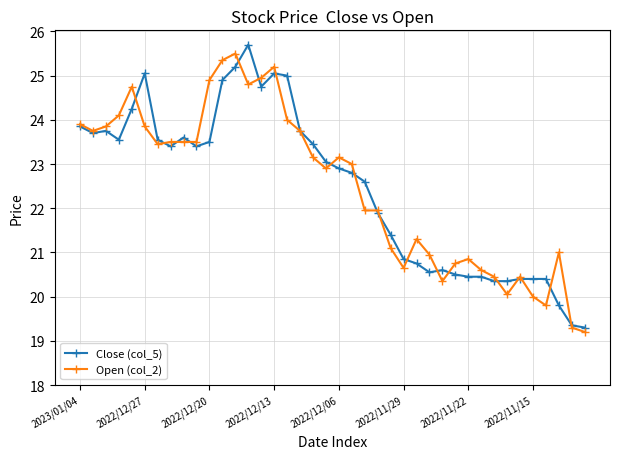

True or false: Close (col_5) has more than 1 interior local peaks.

True